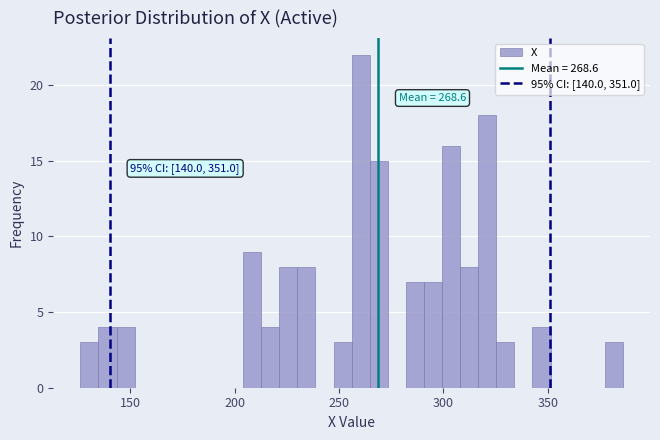

Read against the x-axis, roughly where is the centre of the tallest bar?

260